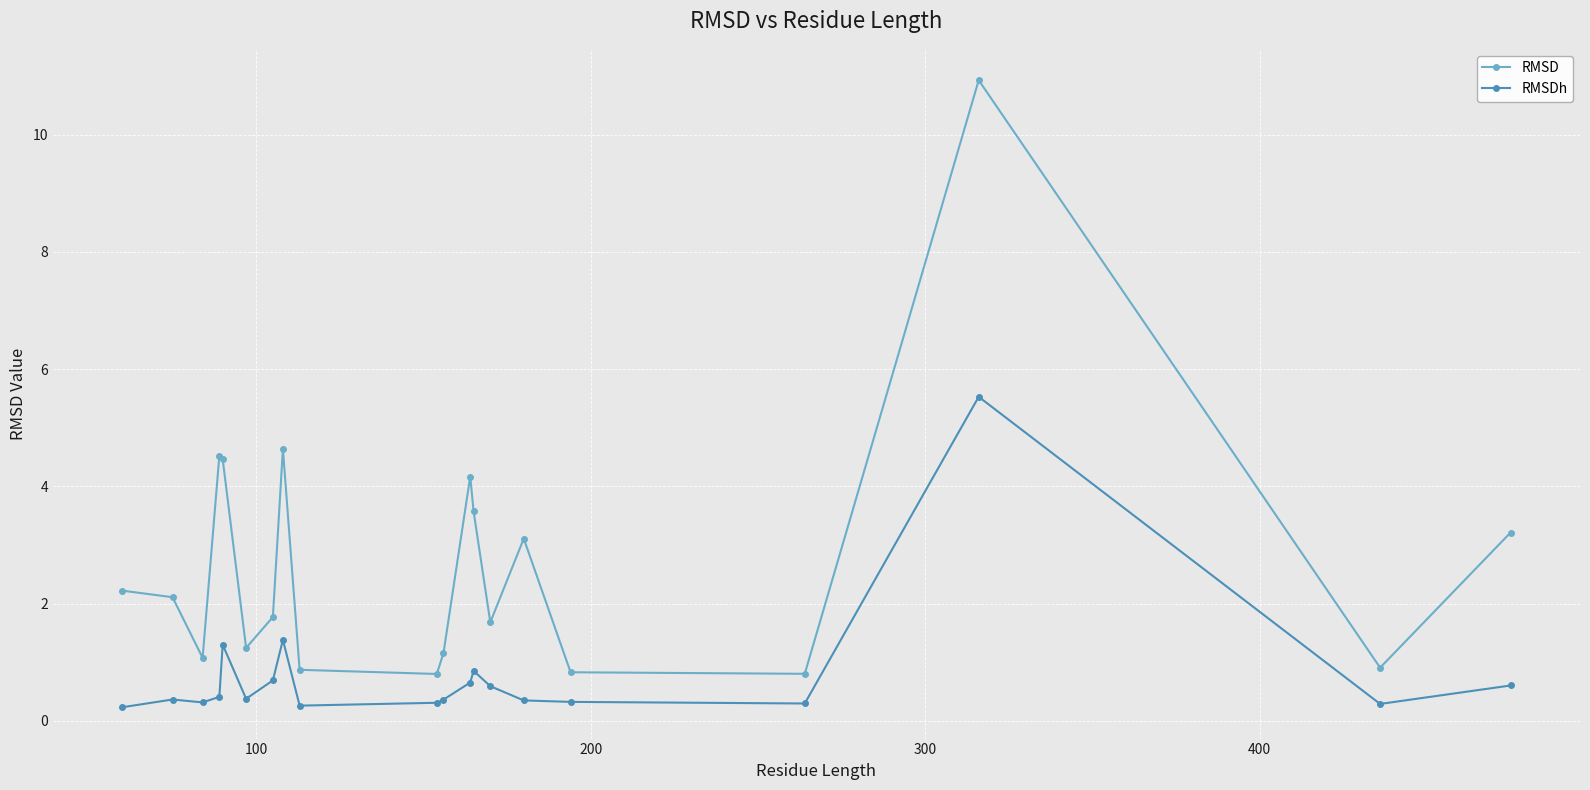

What is the value of the RMSD point at the 15th from the left?

3.1